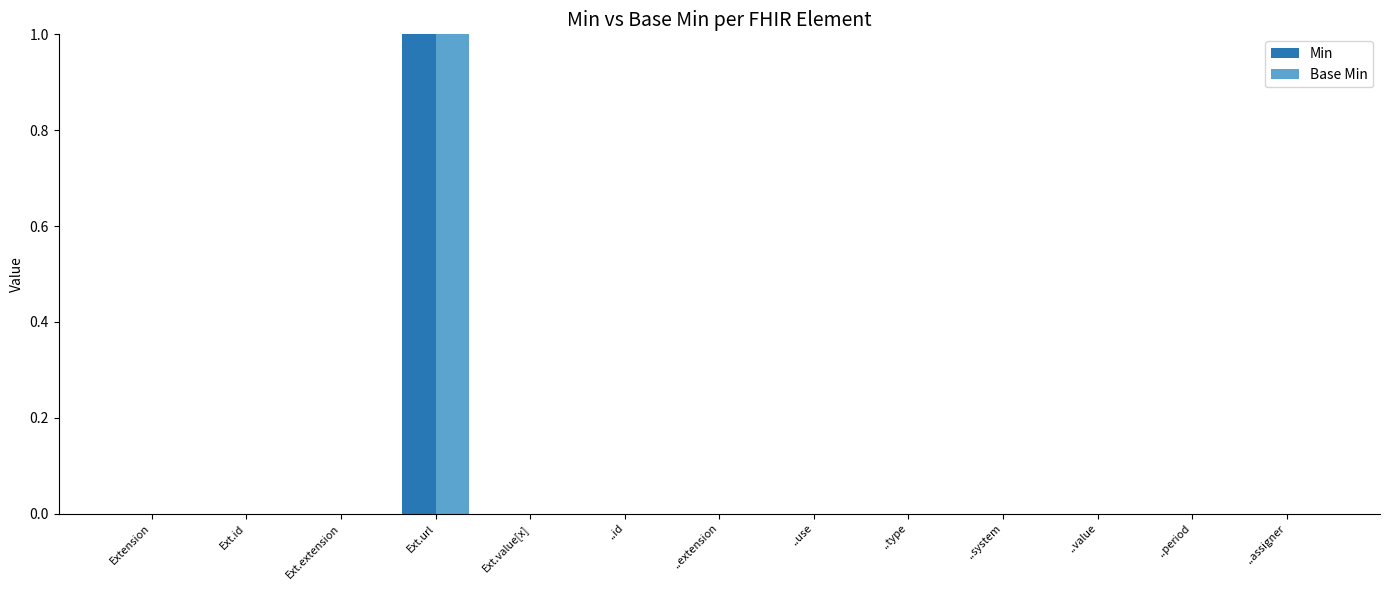

The Min series shows 0 at ..type. True or false?

True